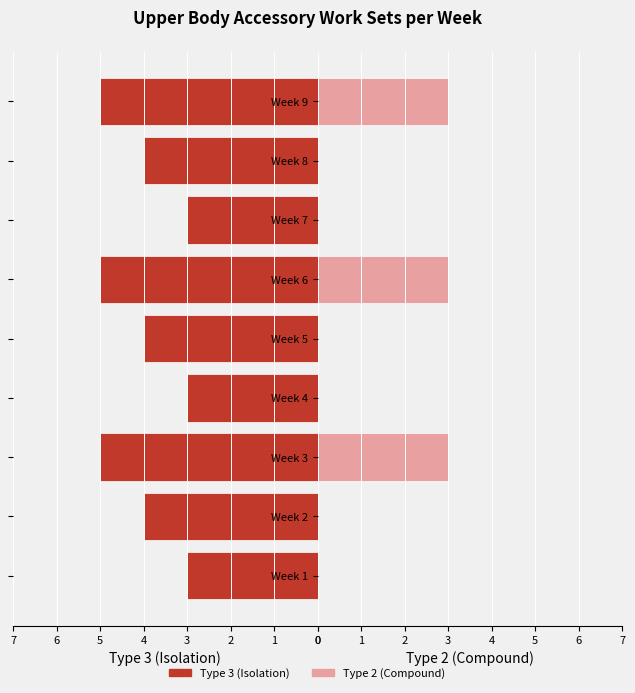

What is the greatest value displayed?

5